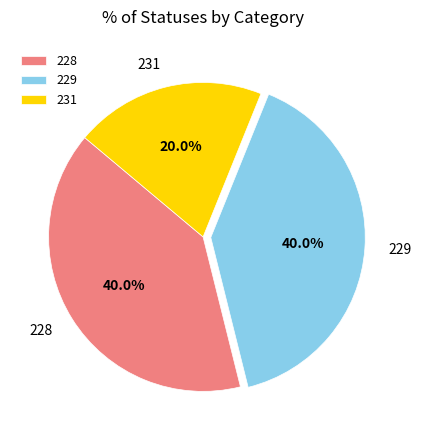

Count the number of slices in the pie.

3